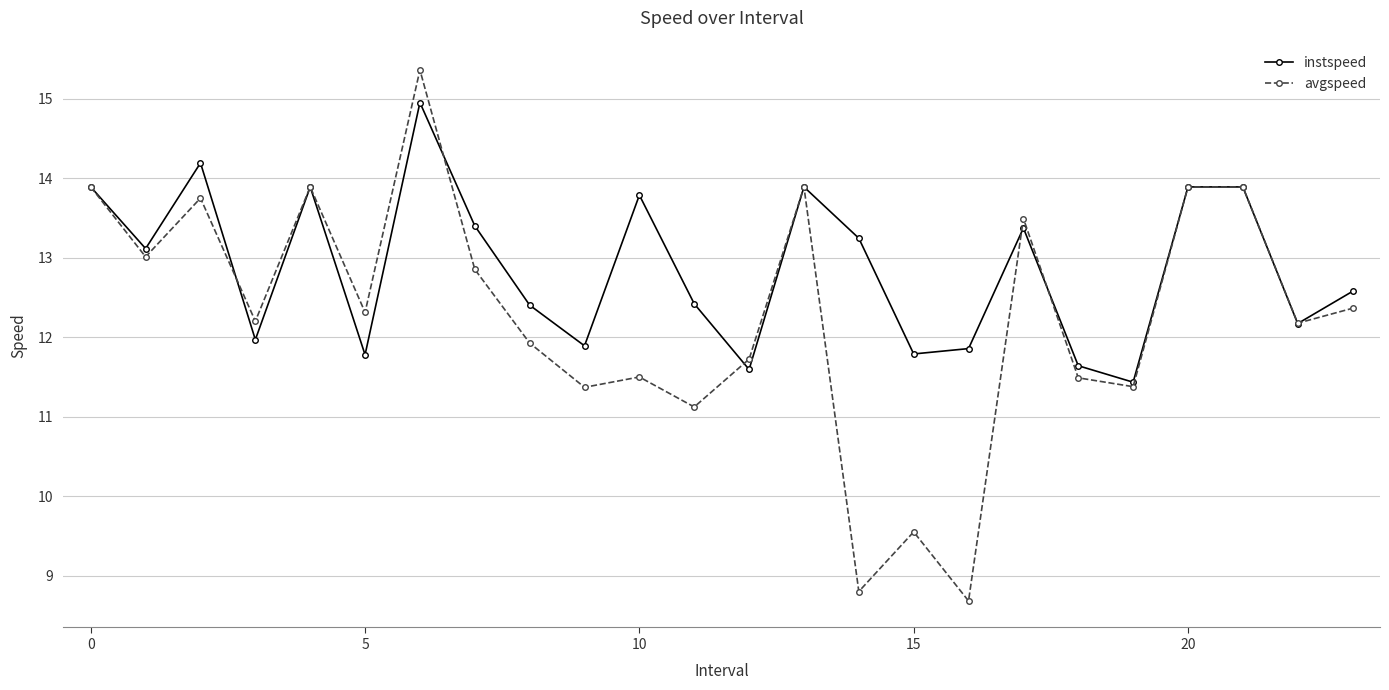

At how many categories does at least one series exceed 10?

24